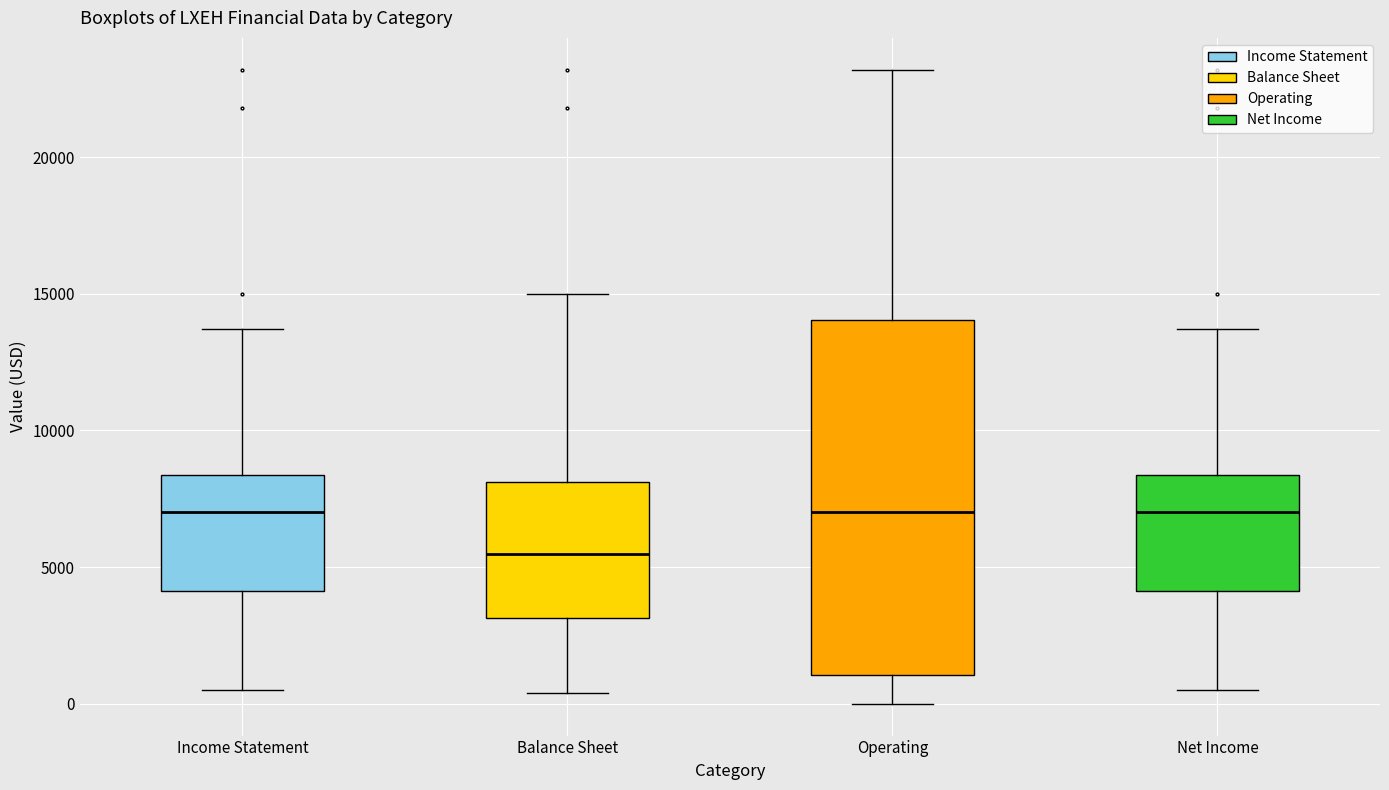

Which box's median line is the lowest?

Balance Sheet